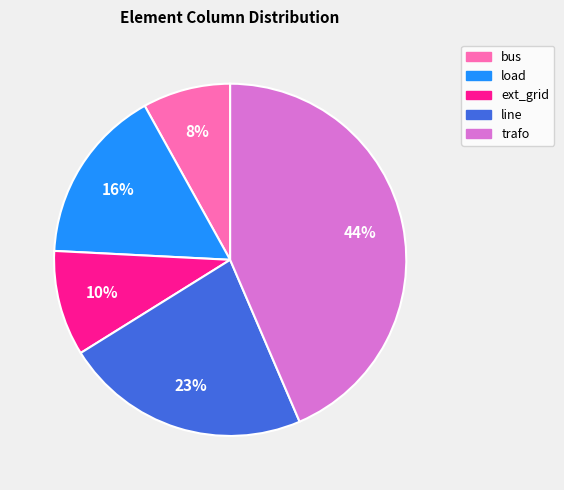

Rank the categories by value from highest to lowest.

trafo, line, load, ext_grid, bus